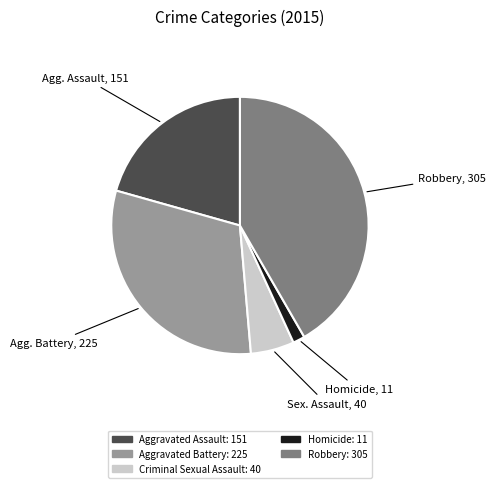

Is there a majority slice in this chart?

No